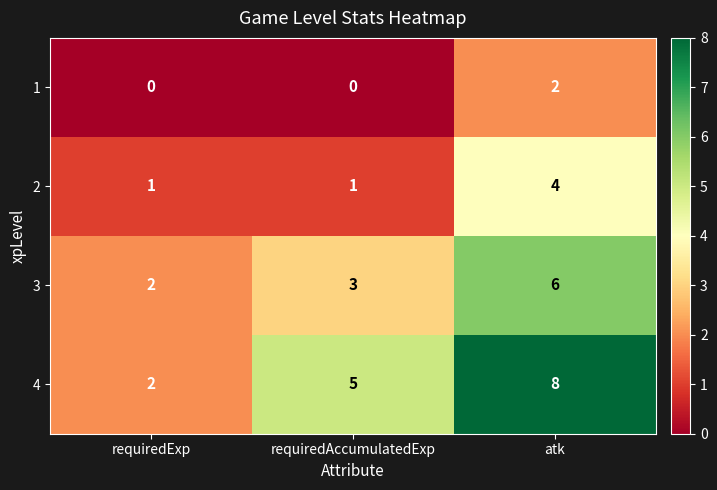

How many 3 values are between 2 and 6?

3